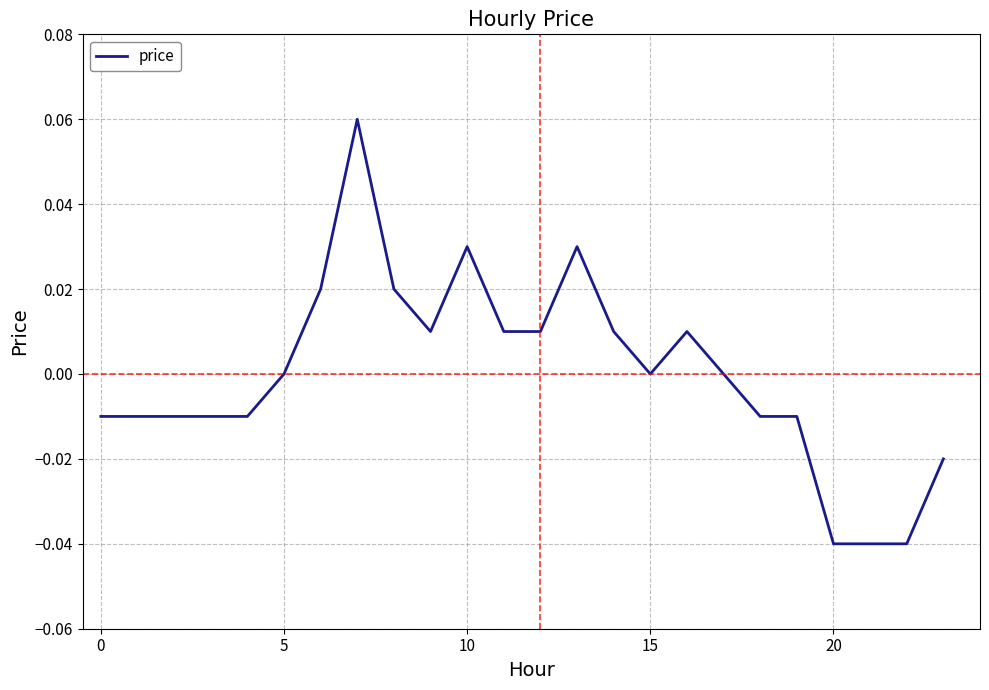

How many lines are shown in the chart?

1